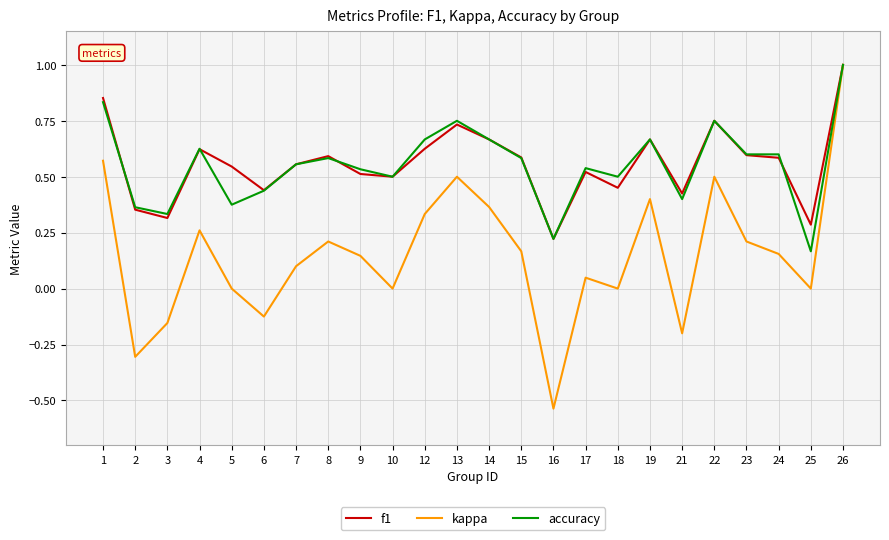

The f1 series shows 1.0 at 19. True or false?

False